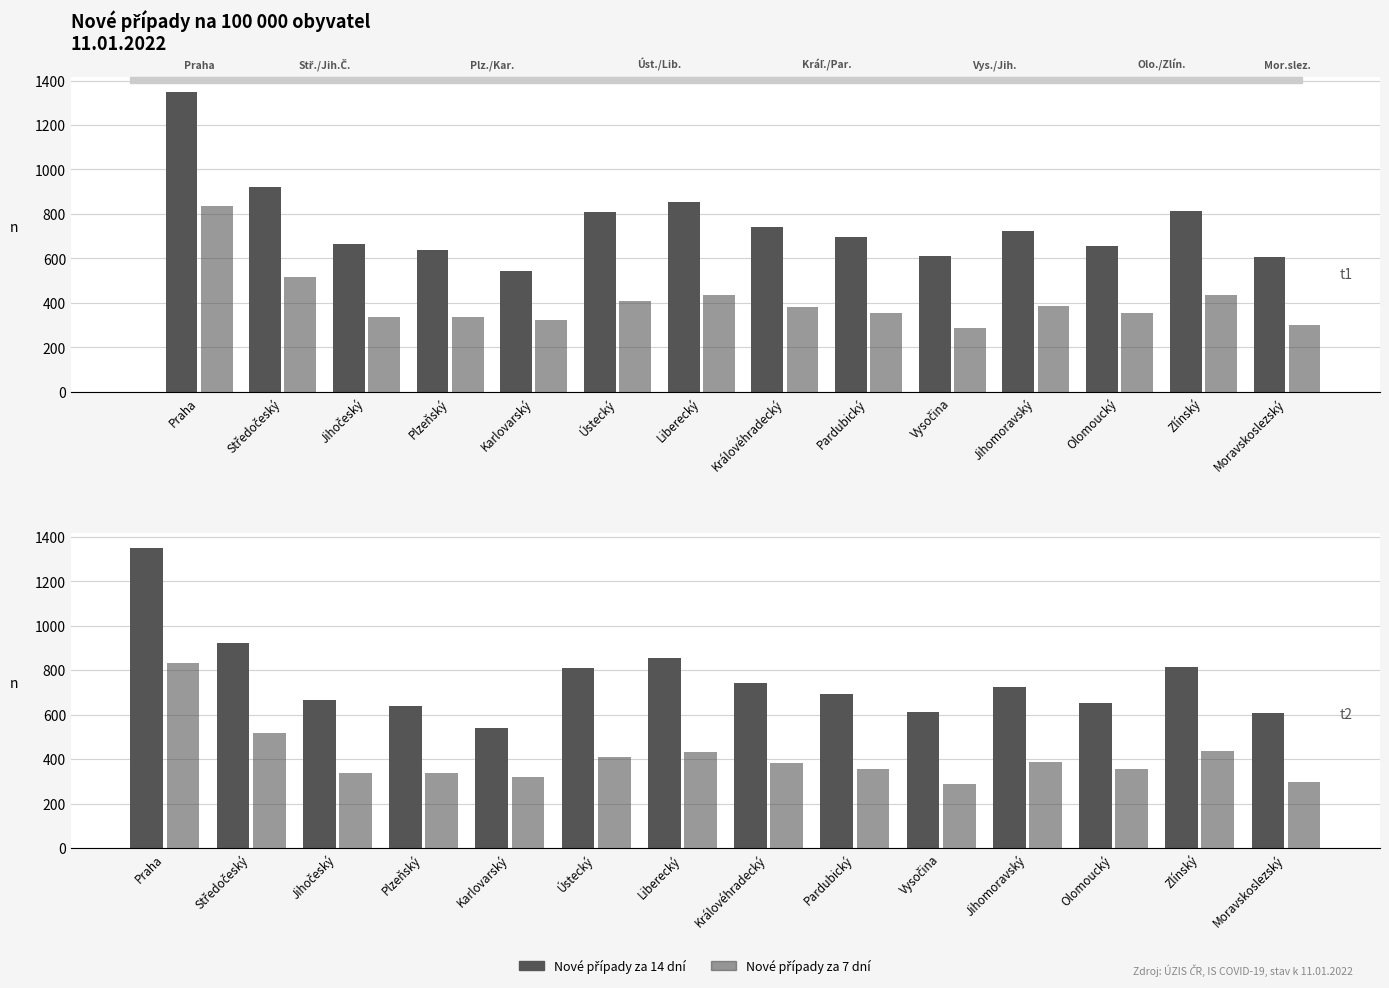

Between Olomoucký and Královéhradecký, which is larger?

Královéhradecký